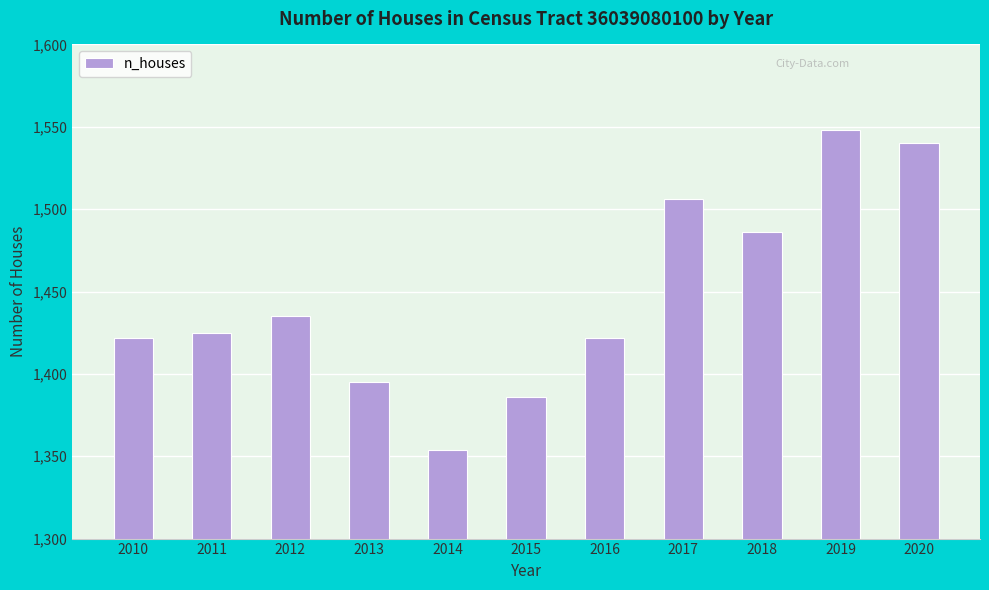

What is the ratio of the value at 2010 to the value at 2015?

1.0